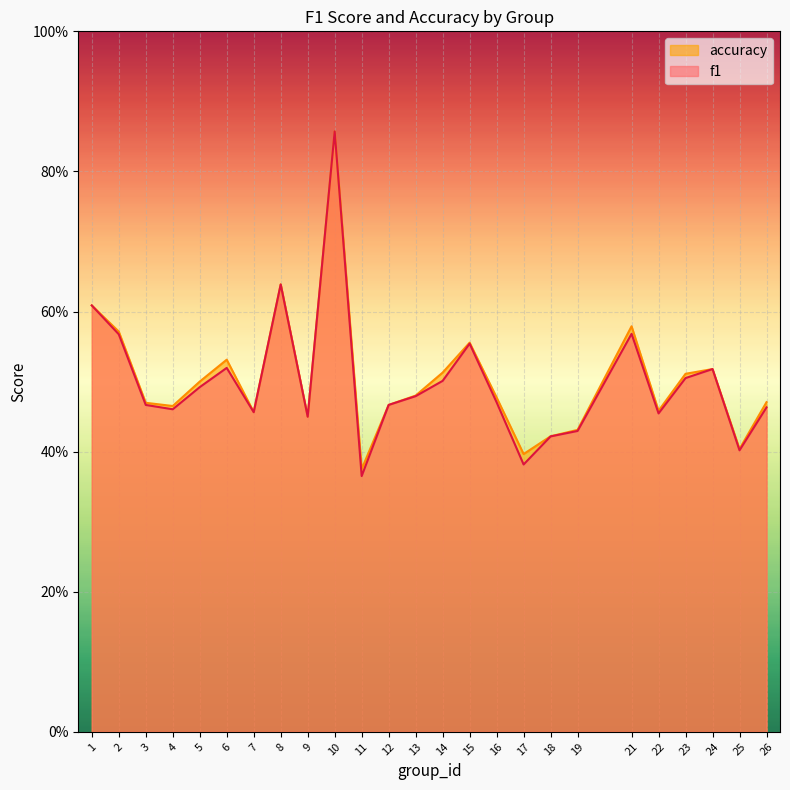

Does the chart display data point markers on the line(s)?

No